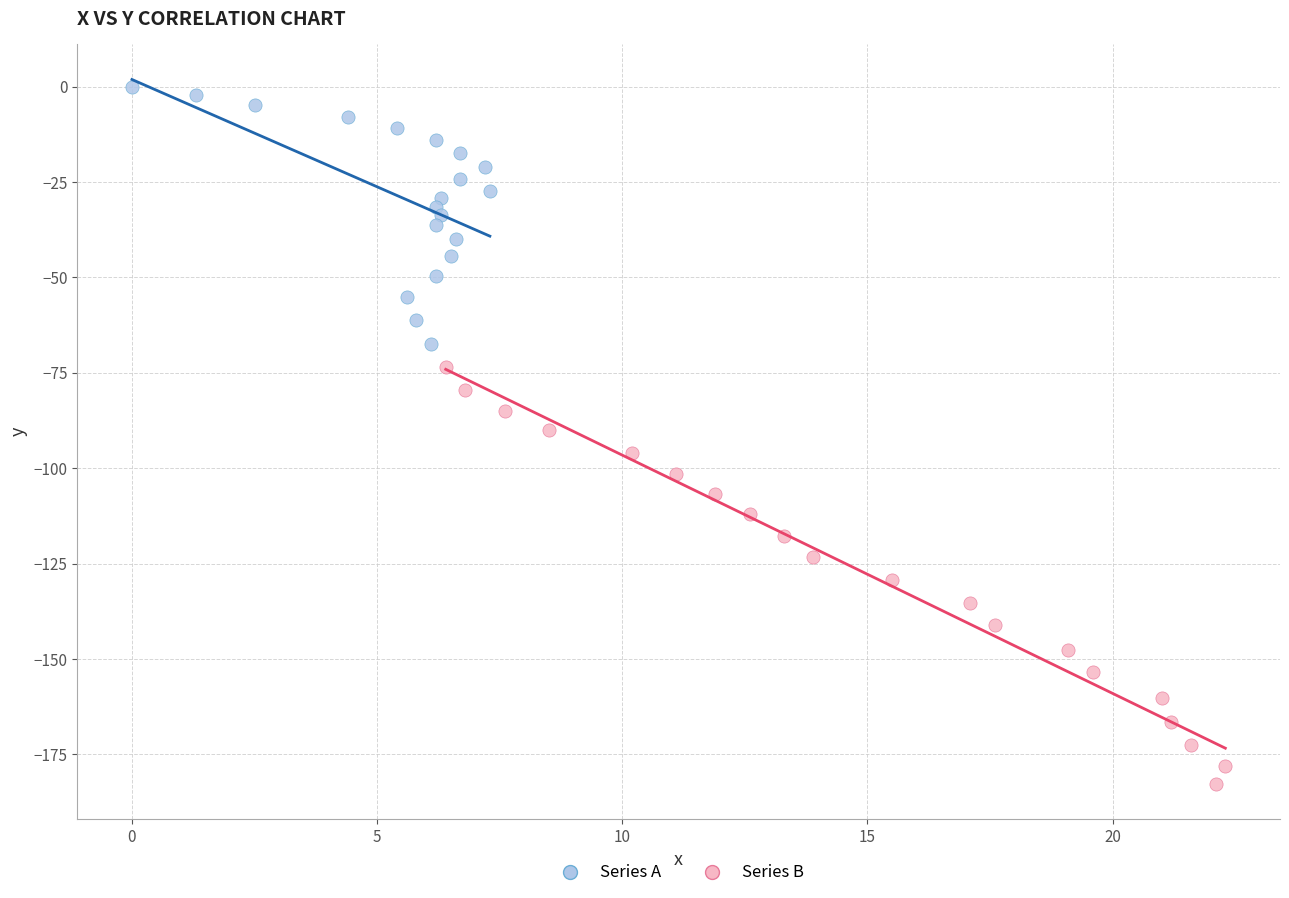

Which series contains the highest Y value?

Series A